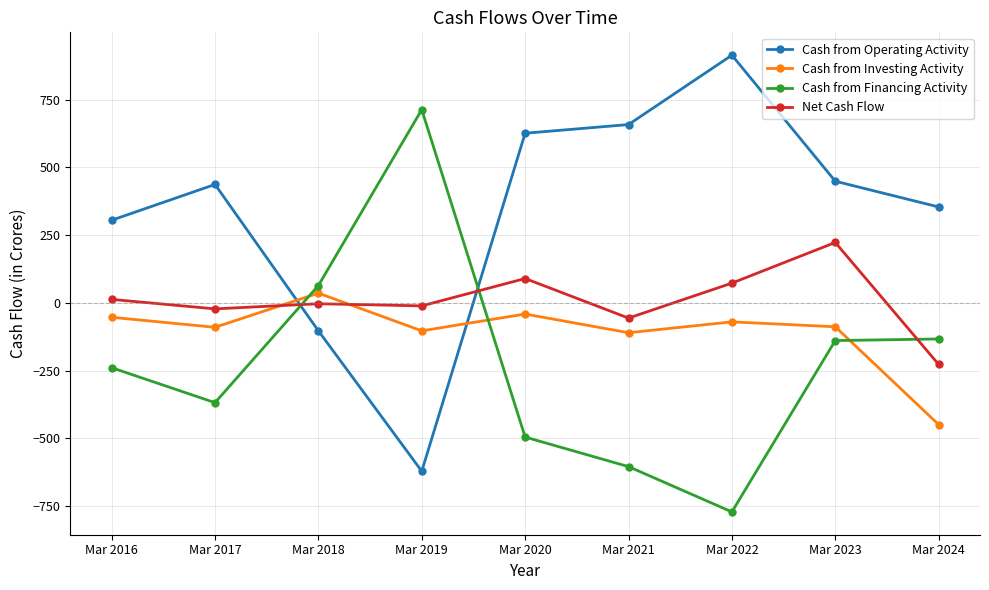

What is the minimum value shown in the chart?

-771